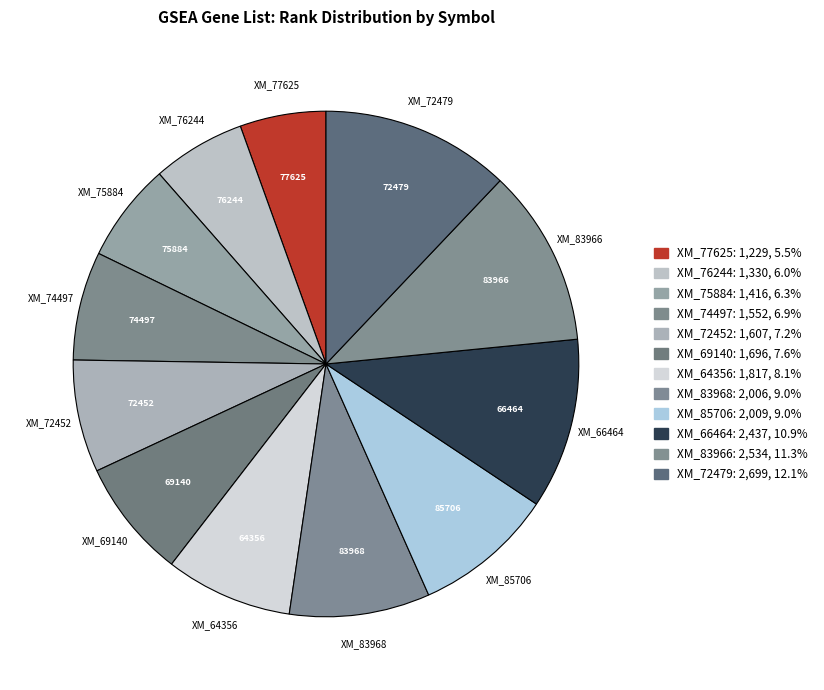

How many segments does this pie chart have?

12